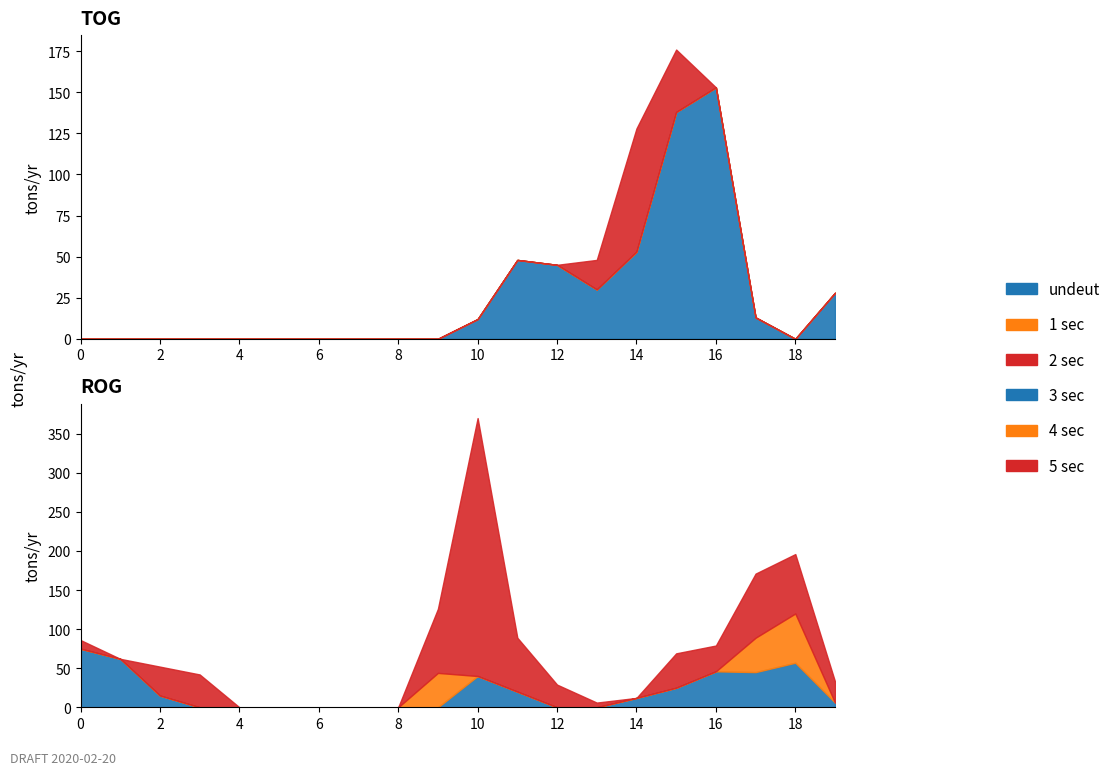

The value of 3 sec at 29 is 0. True or false?

True